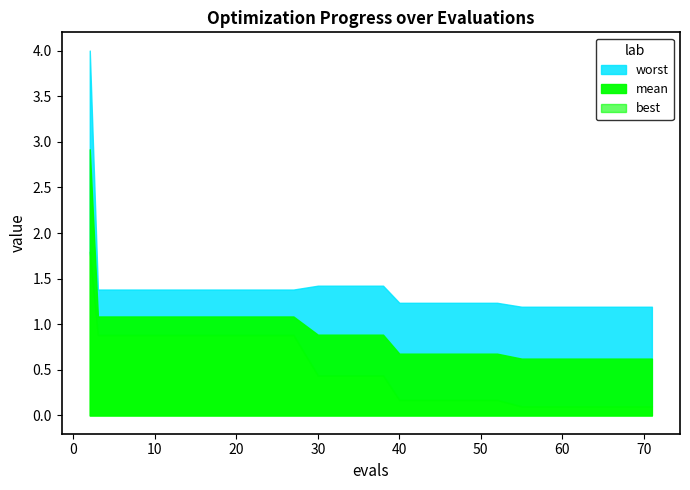

Reading left to right, transcribe all the data shown in this chart.

mean: 2=2.9	3=1.1	7=1.1	11=1.1	15=1.1	19=1.1	23=1.1	27=1.1	30=0.9	34=0.9	38=0.9	40=0.7	44=0.7	48=0.7	52=0.7	55=0.6	59=0.6	63=0.6	67=0.6	71=0.6
best: 2=1.8	3=0.9	7=0.9	11=0.9	15=0.9	19=0.9	23=0.9	27=0.9	30=0.4	34=0.4	38=0.4	40=0.2	44=0.2	48=0.2	52=0.2	55=0.1	59=0.1	63=0.1	67=0.1	71=0.1
worst: 2=4.0	3=1.4	7=1.4	11=1.4	15=1.4	19=1.4	23=1.4	27=1.4	30=1.4	34=1.4	38=1.4	40=1.2	44=1.2	48=1.2	52=1.2	55=1.2	59=1.2	63=1.2	67=1.2	71=1.2